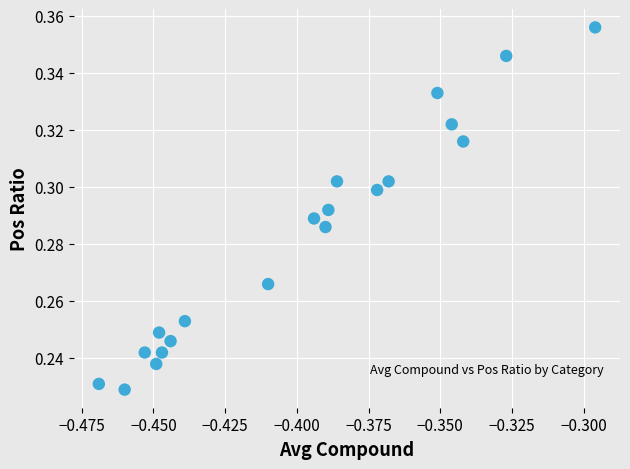

How many points are shown in the scatter plot?

20